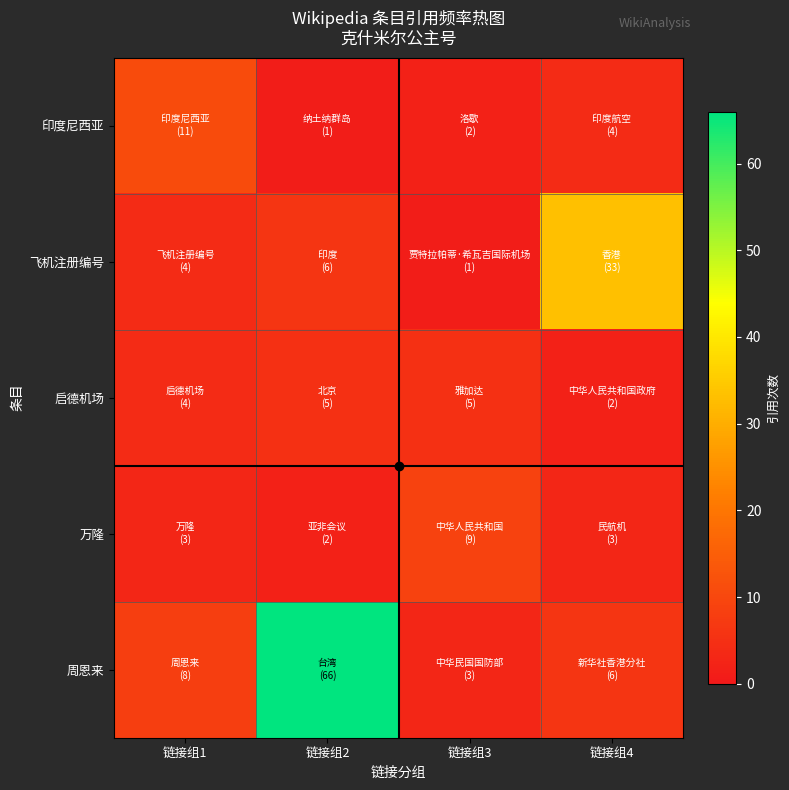

At how many categories does at least one series exceed 64?

1